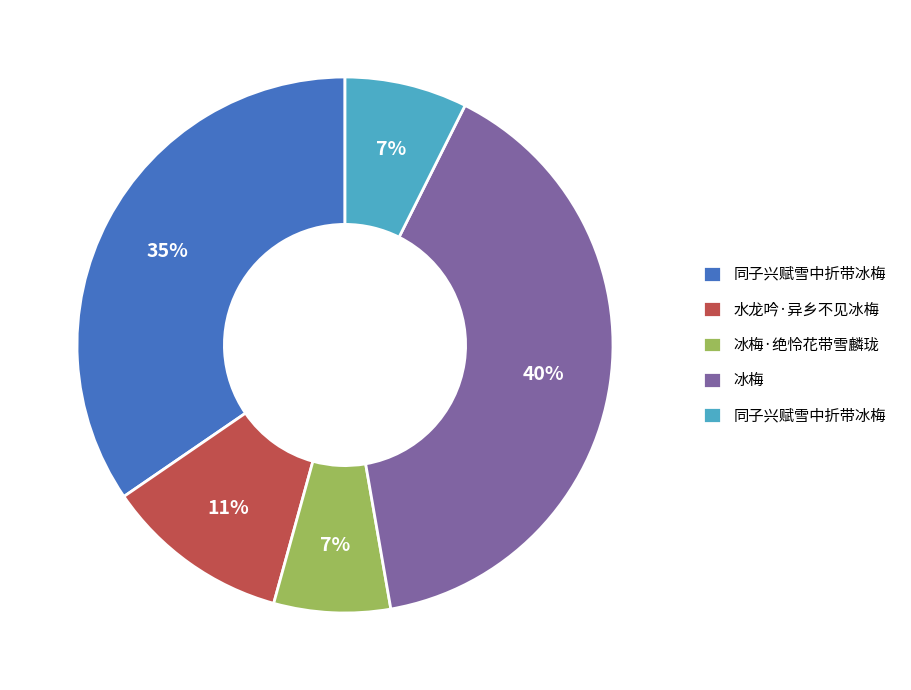

To the nearest percent, what is the difference between the largest and smallest slice percentages?

33%